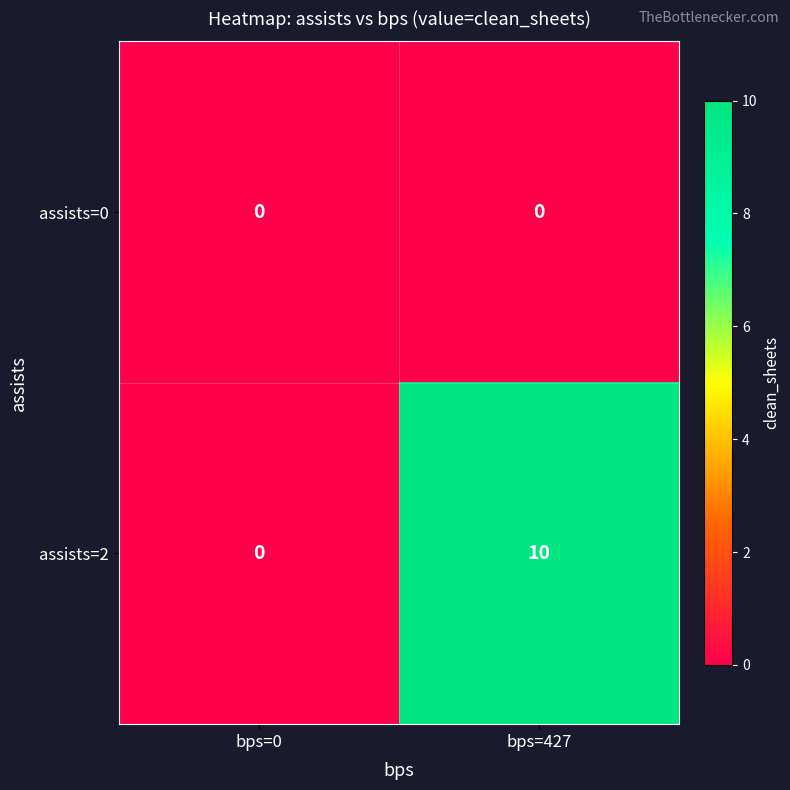

At which category is the sum across all series the highest?

bps=427